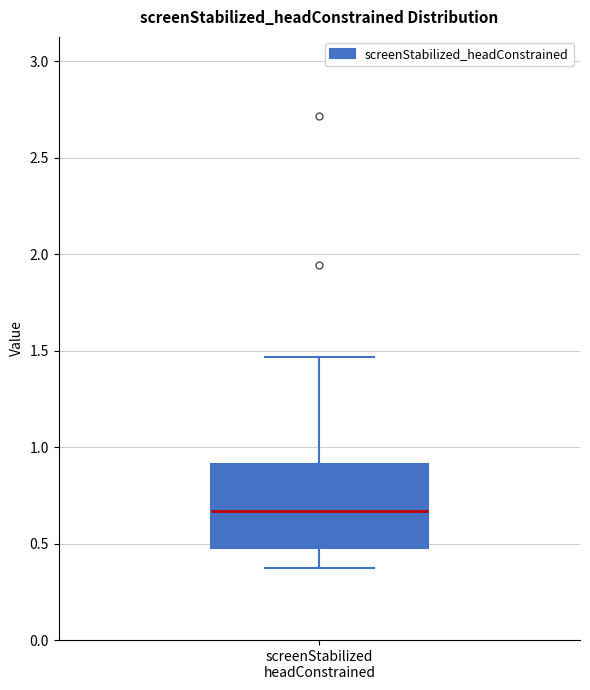

Transcribe this box plot: give where the median line is, the range the box spans, and where the two whiskers end, as read against the y-axis. The values are not printed on the chart, so give them approximately, as read against the axis.

median 0.65, box 0.50 to 0.90, whiskers 0.35 to 1.45